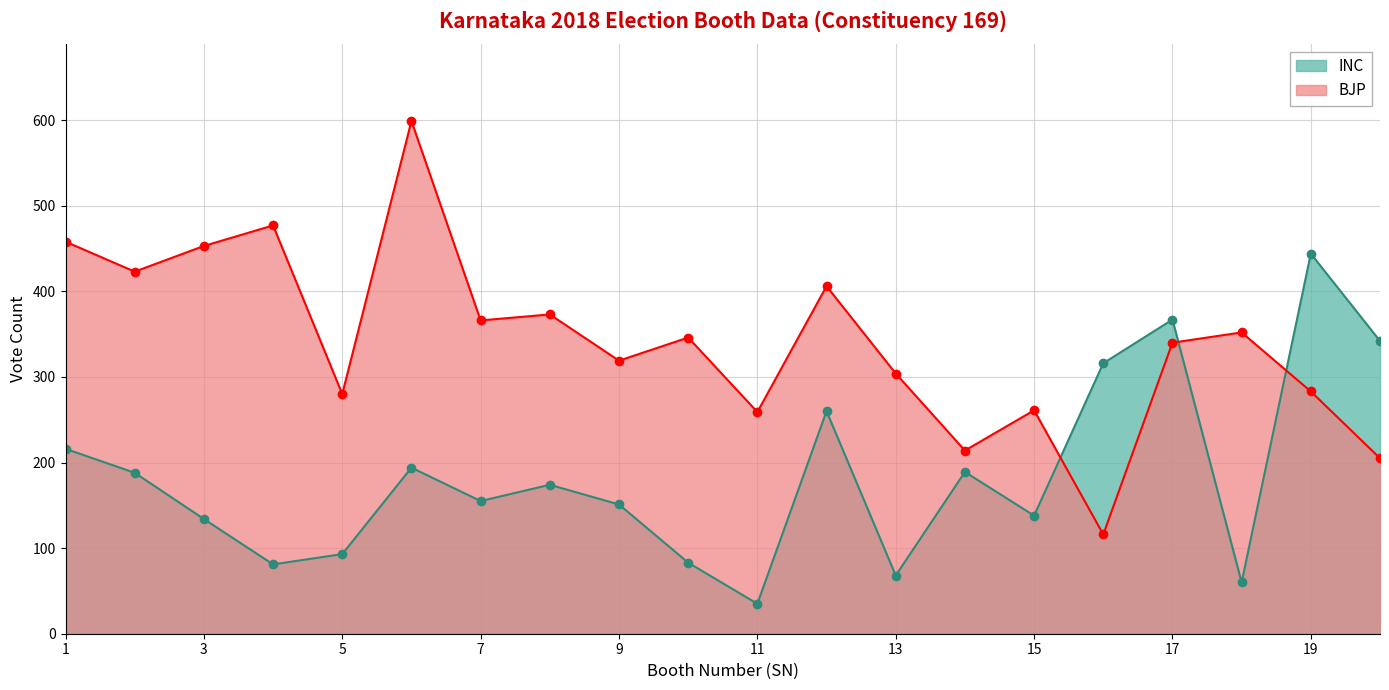

How many times do BJP and INC cross each other?

3